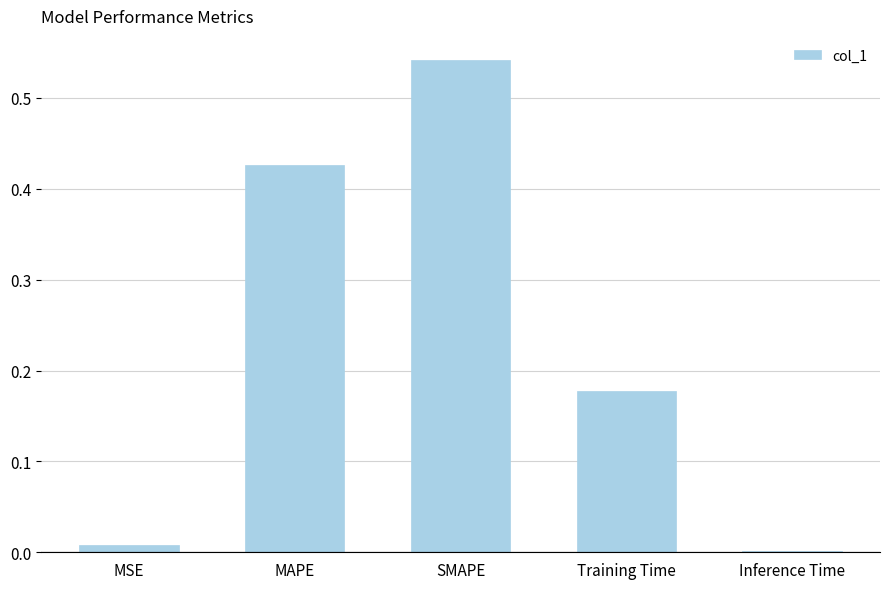

What is the sum of the values at SMAPE and MAPE?

1.0